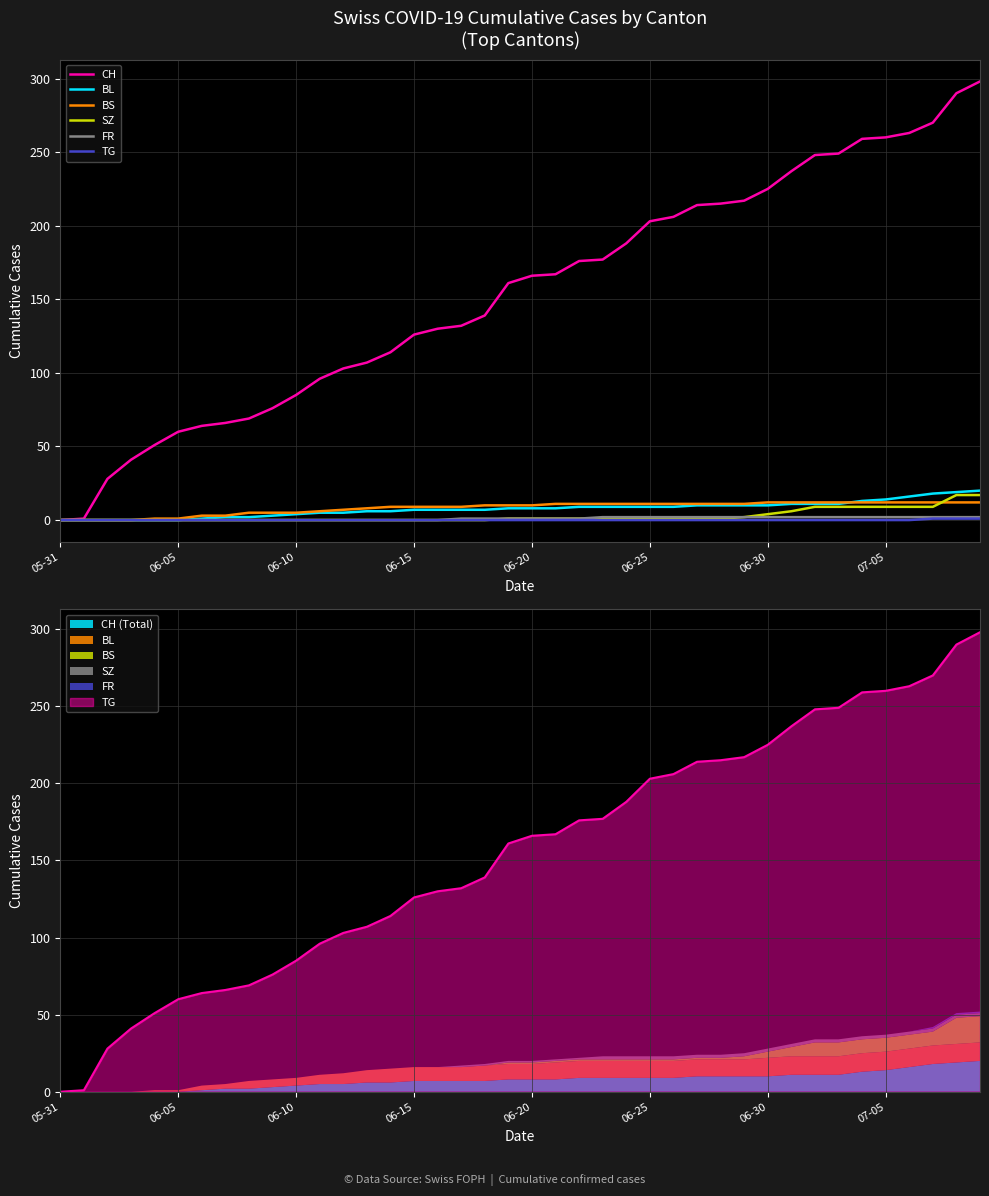

What is the sum of the FR values at 33 and 36?

4